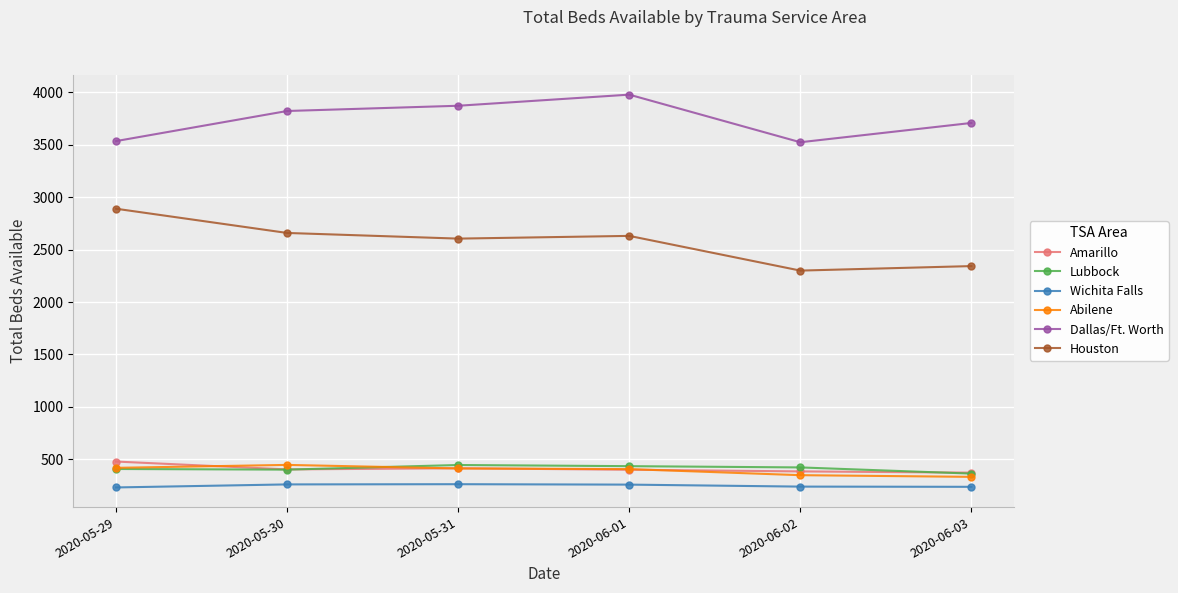

What is the minimum value shown in the chart?

232